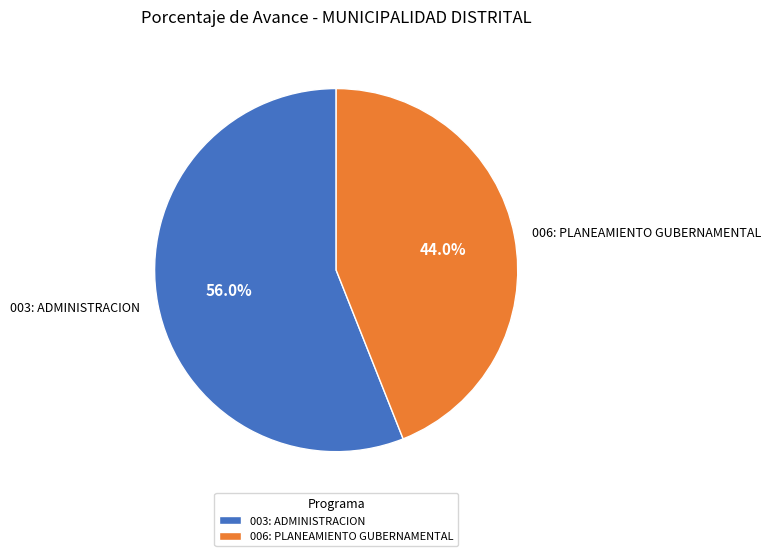

Count the number of slices in the pie.

2